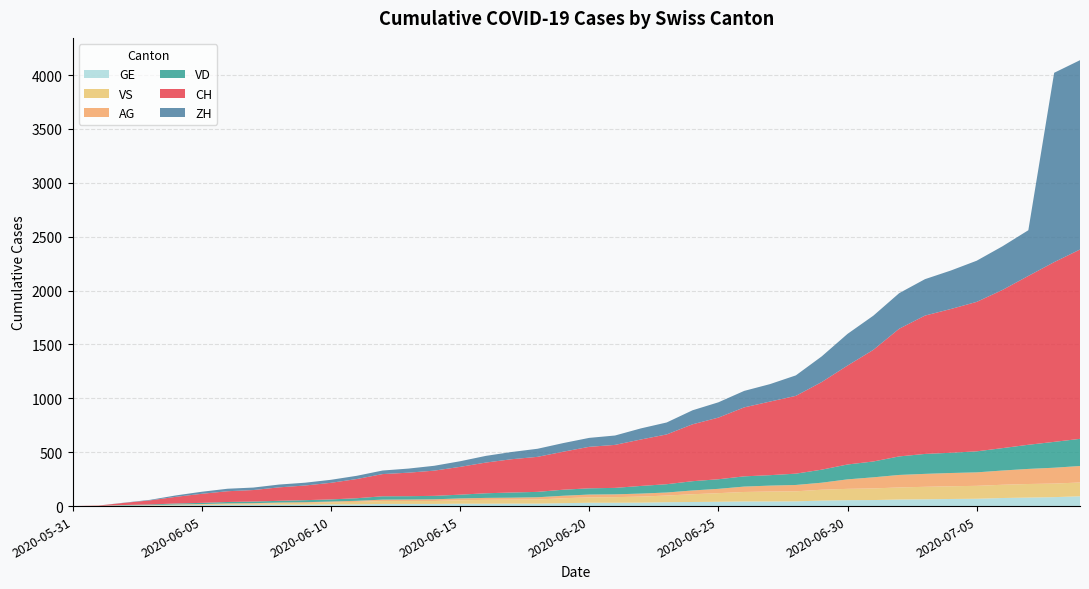

Reading left to right, transcribe all the data shown in this chart.

CH: 0	3	20	38	62	84	100	107	125	136	154	178	206	218	234	258	285	309	325	353	385	399	431	462	528	572	640	683	722	813	918	1036	1185	1284	1334	1387	1468	1567	1668	1757
ZH: 0	0	2	5	13	19	23	23	26	26	28	30	33	38	45	52	62	67	75	80	83	87	103	111	130	142	153	162	190	238	294	317	330	338	357	382	405	424	1757	1757
VD: 0	0	4	6	9	11	13	15	16	19	20	24	31	31	32	35	43	48	50	56	58	60	71	77	86	89	95	97	105	121	138	147	172	185	188	195	208	224	240	252
VS: 0	1	2	2	4	6	7	9	14	15	19	23	27	27	27	32	36	37	38	46	50	52	56	62	72	80	88	92	93	101	105	108	112	116	118	120	123	126	126	128
AG: 0	0	0	1	3	3	5	5	5	7	7	10	13	14	16	17	18	18	21	23	26	26	28	28	35	40	50	55	59	65	88	103	116	120	123	125	132	140	147	153
GE: 0	1	4	6	8	10	13	13	14	14	16	16	20	20	20	22	22	23	23	27	31	31	32	36	38	40	43	43	44	51	55	56	61	63	66	68	75	79	83	91